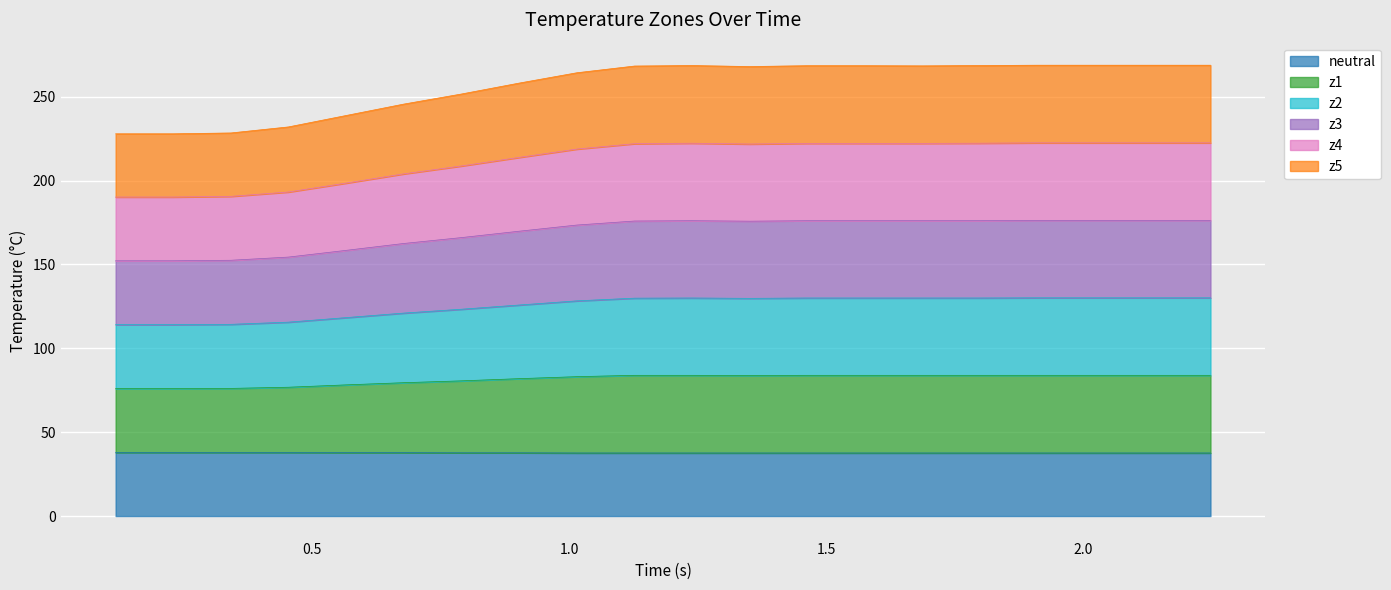

What is the highest value of the neutral series?

37.9